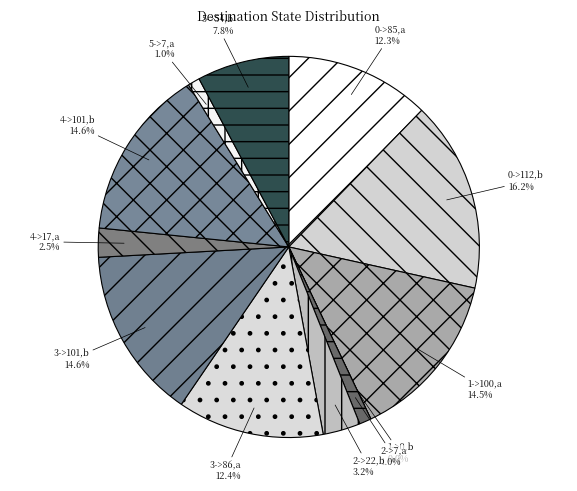

To the nearest percent, what is the combined percentage of 0->112,b and 0->85,a?

28%